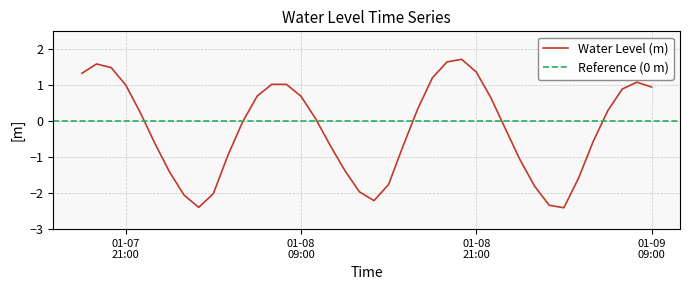

At which category does the data reach its first local peak?

2023-01-07 19:00:00